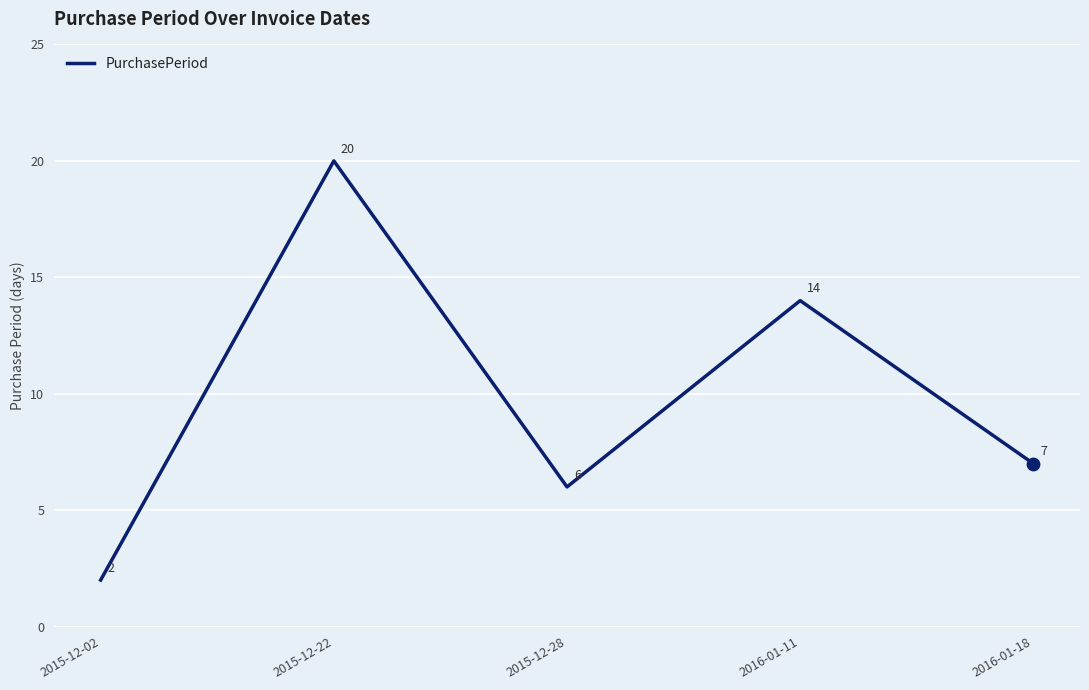

Between 2015-12-22 and 2016-01-18, which is larger?

2015-12-22